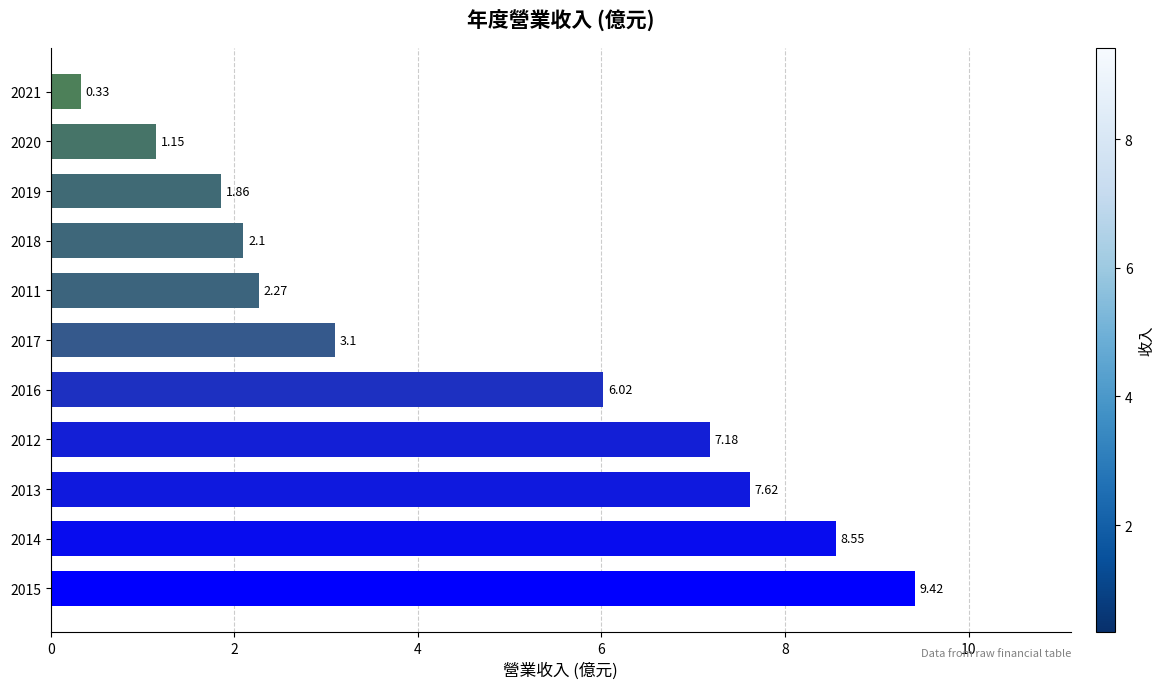

List the labels in order of value, smallest first.

2021, 2020, 2019, 2018, 2011, 2017, 2016, 2012, 2013, 2014, 2015